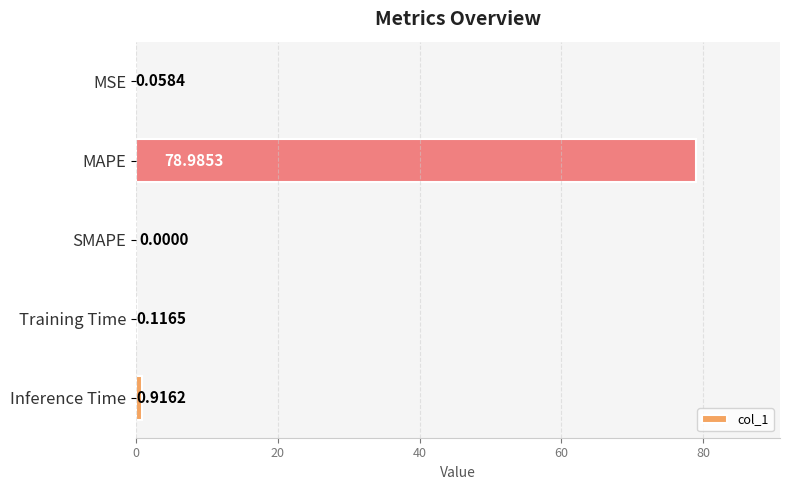

What is the sum of all values?

80.1